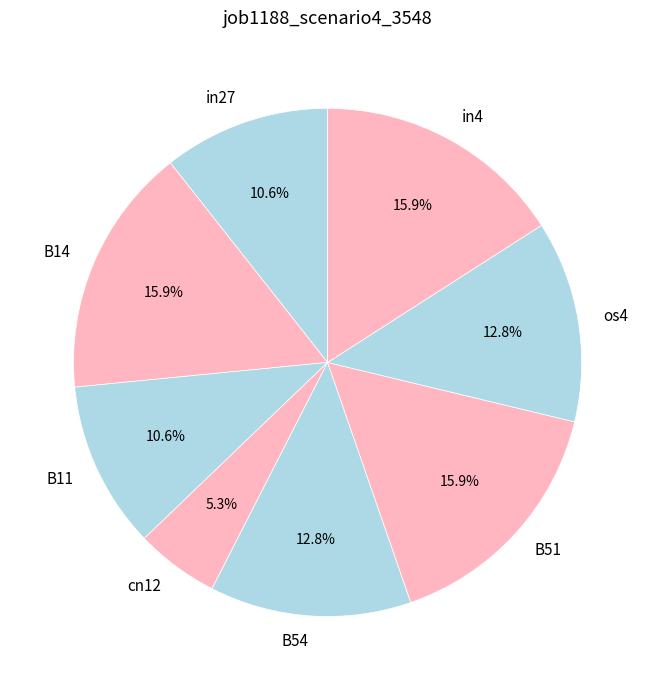

Does cn12 represent more than half of the total?

No